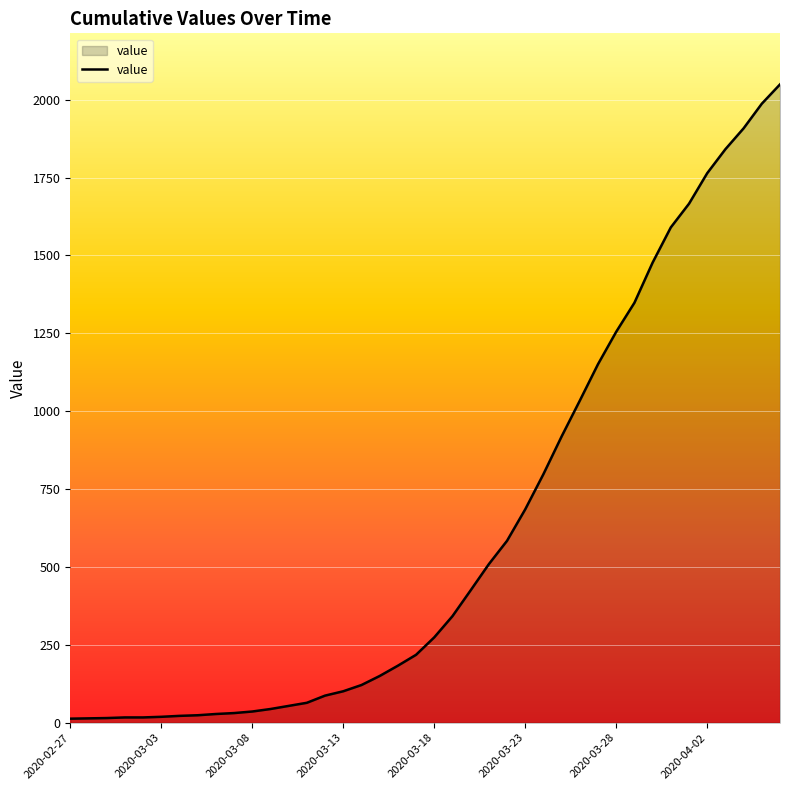

Does the chart display data point markers on the line(s)?

No